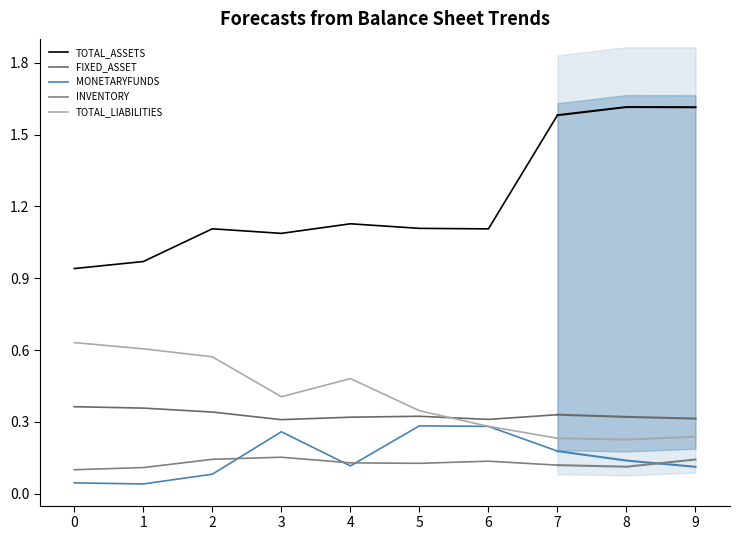

What is the maximum value for MONETARYFUNDS?

0.3